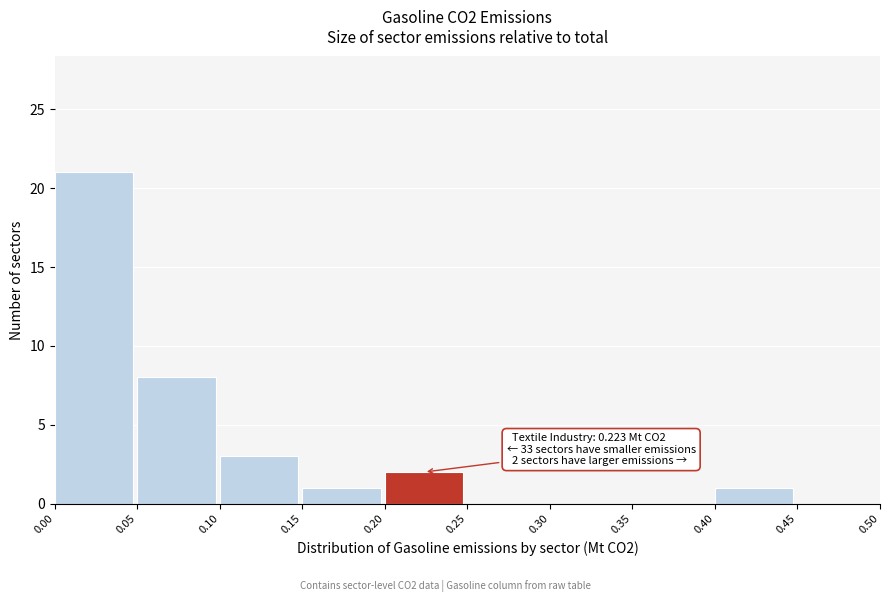

Which range on the x-axis has the tallest bar?

0.00 to 0.05